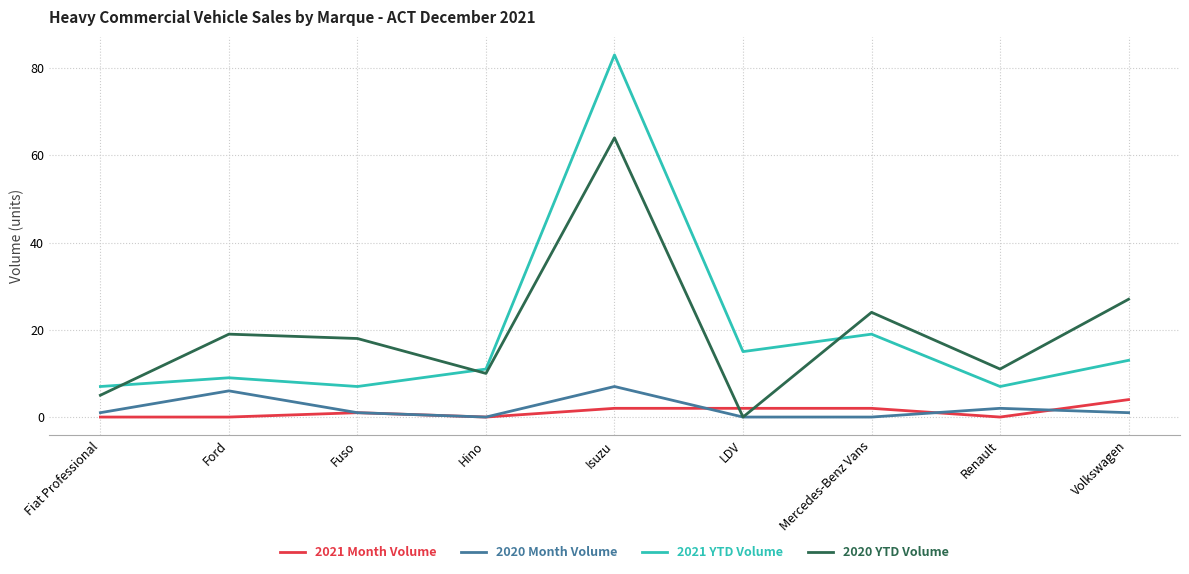

At which label does 2020 YTD Volume reach its peak?

Isuzu